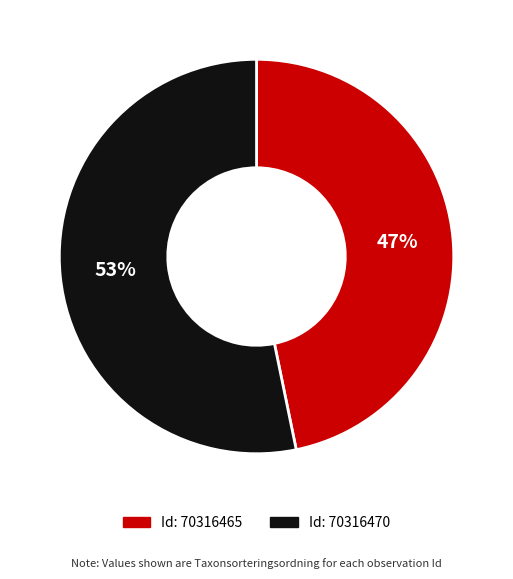

To the nearest percent, what is the difference between the largest and smallest slice percentages?

6%